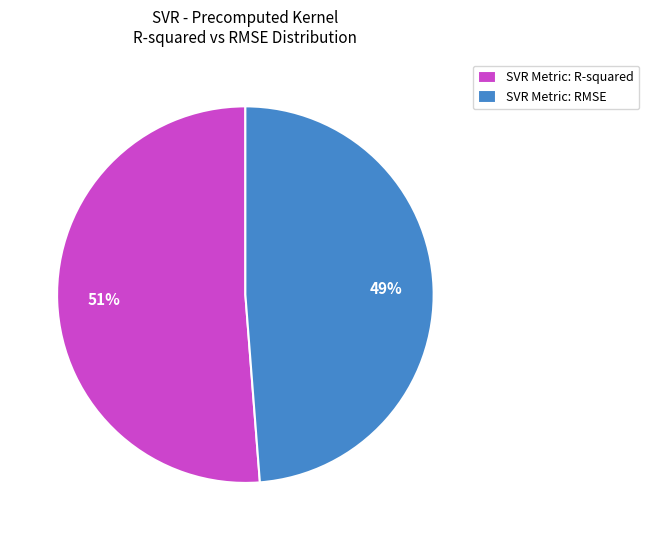

What is the smallest slice in the pie chart?

SVR Metric: RMSE